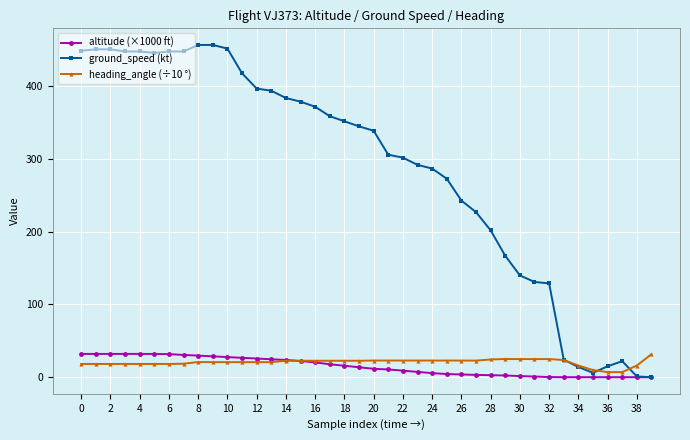

Does the chart display data point markers on the line(s)?

Yes